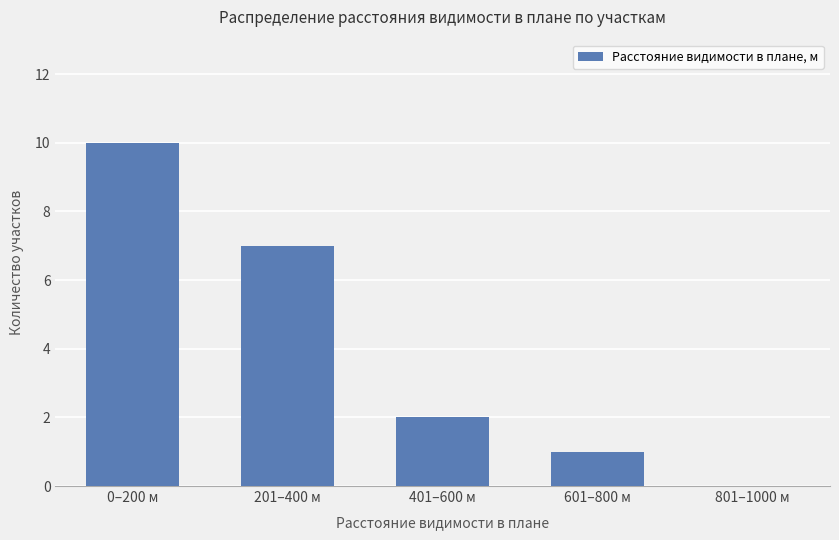

What is the sum of all values?

20